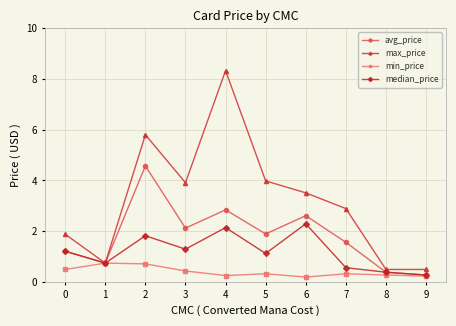

True or false: median_price has a value of 2.1 at 3.

False